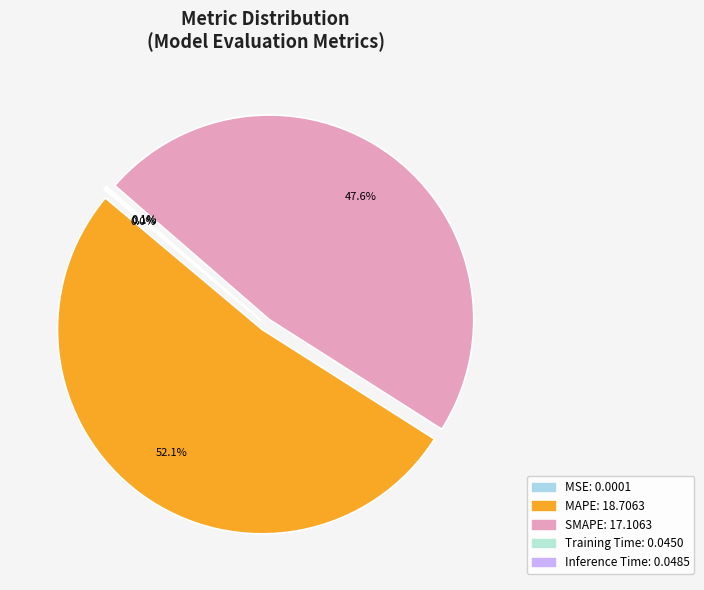

True or false: MAPE accounts for 46% of the total.

False